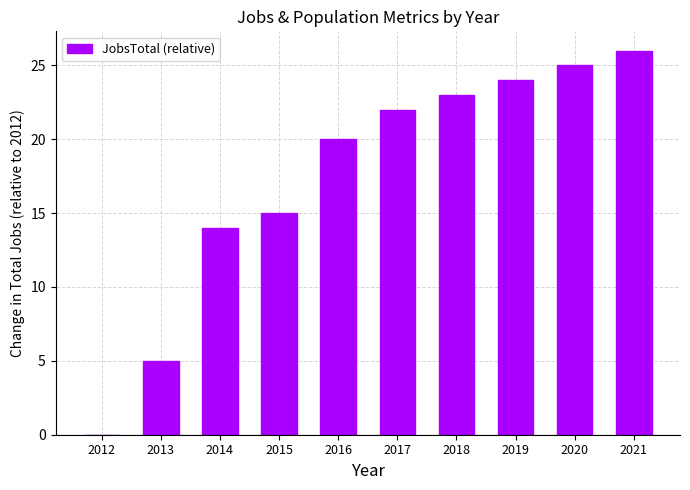

What is the sum of the values at 2013 and 2019?

29